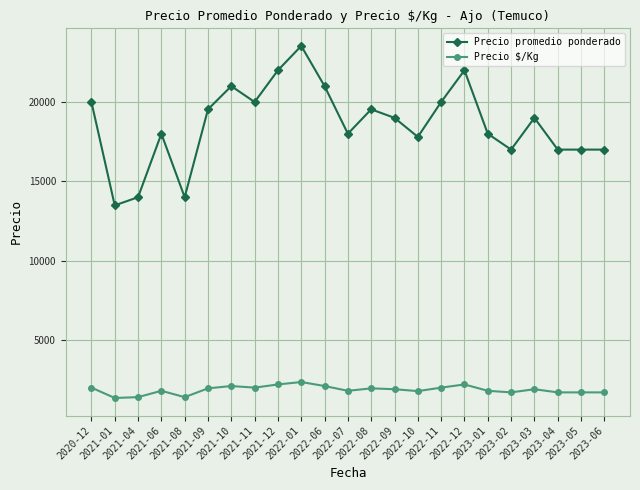

Which series has the largest total across all categories?

Precio promedio ponderado